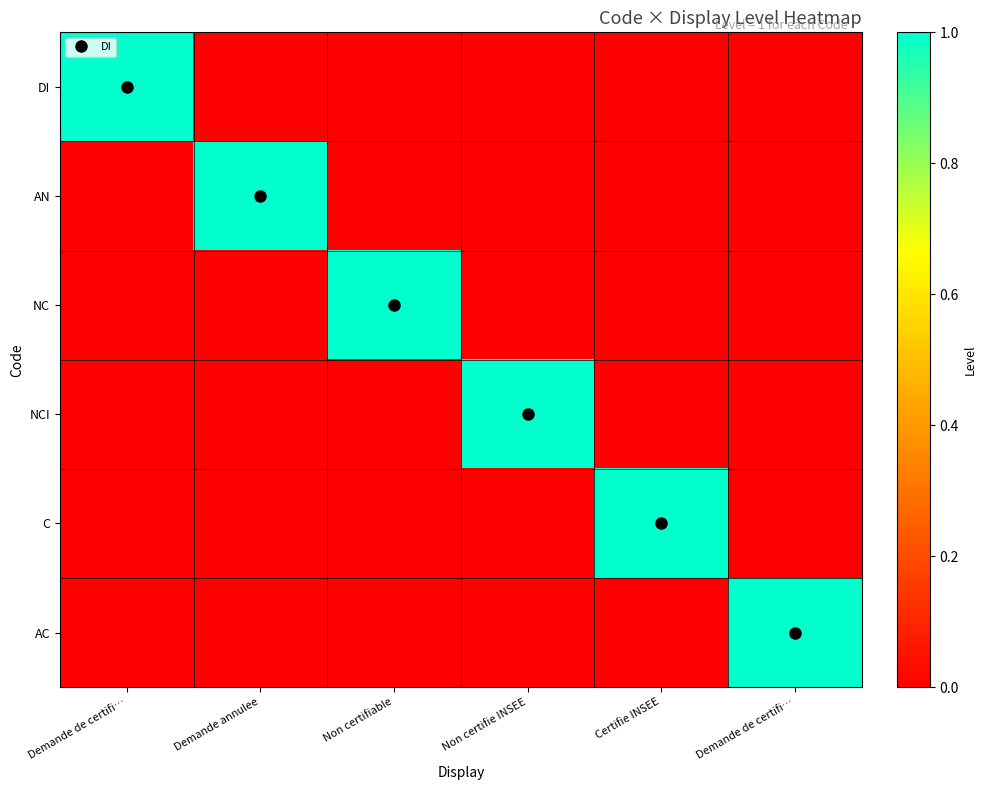

Reading right to left, what are all the values shown in this chart?

DI: Demande de certifi…=0	Certifie INSEE=0	Non certifie INSEE=0	Non certifiable=0	Demande annulee=0	Demande de certifi…=1
AN: Demande de certifi…=0	Certifie INSEE=0	Non certifie INSEE=0	Non certifiable=0	Demande annulee=1	Demande de certifi…=0
NC: Demande de certifi…=0	Certifie INSEE=0	Non certifie INSEE=0	Non certifiable=1	Demande annulee=0	Demande de certifi…=0
NCI: Demande de certifi…=0	Certifie INSEE=0	Non certifie INSEE=1	Non certifiable=0	Demande annulee=0	Demande de certifi…=0
C: Demande de certifi…=0	Certifie INSEE=1	Non certifie INSEE=0	Non certifiable=0	Demande annulee=0	Demande de certifi…=0
AC: Demande de certifi…=1	Certifie INSEE=0	Non certifie INSEE=0	Non certifiable=0	Demande annulee=0	Demande de certifi…=0